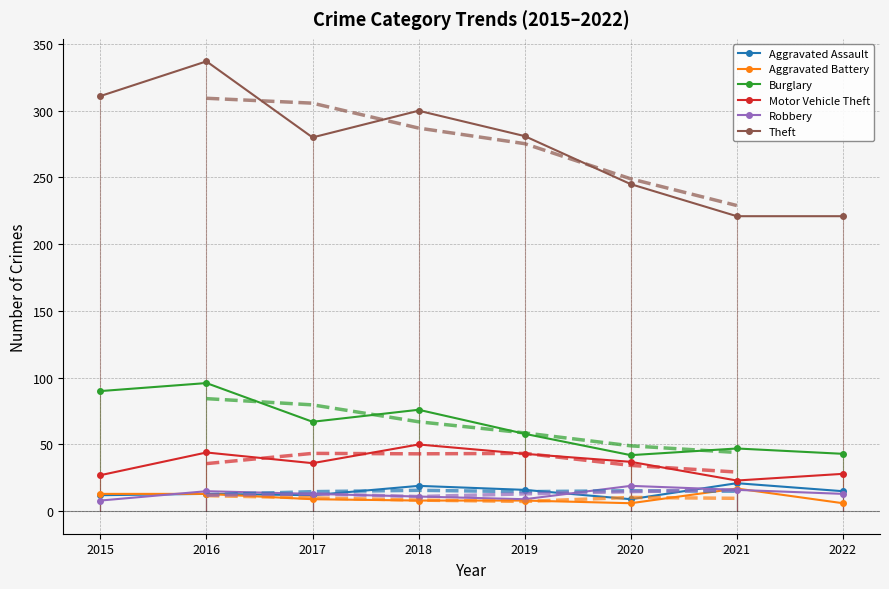

List the series in order of their peak value, highest first.

Theft, Burglary, Motor Vehicle Theft, Aggravated Assault, Robbery, Aggravated Battery